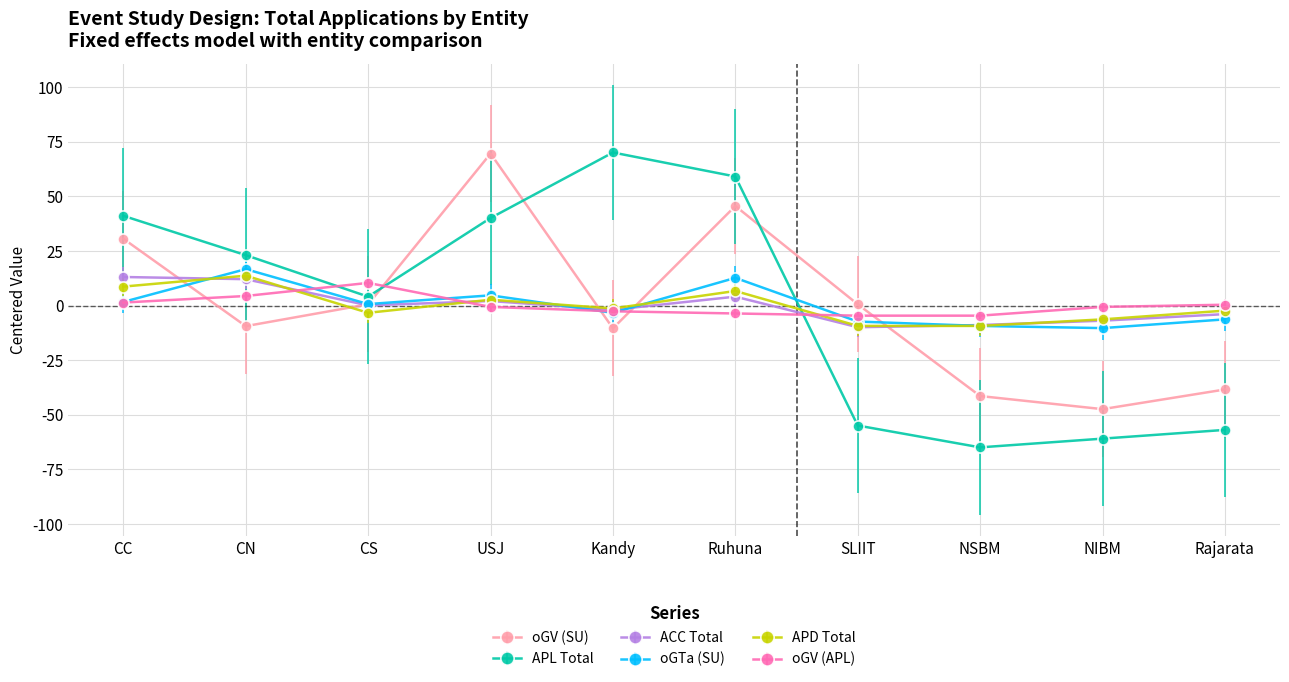

True or false: oGV (SU) has more than 1 interior local peaks.

True